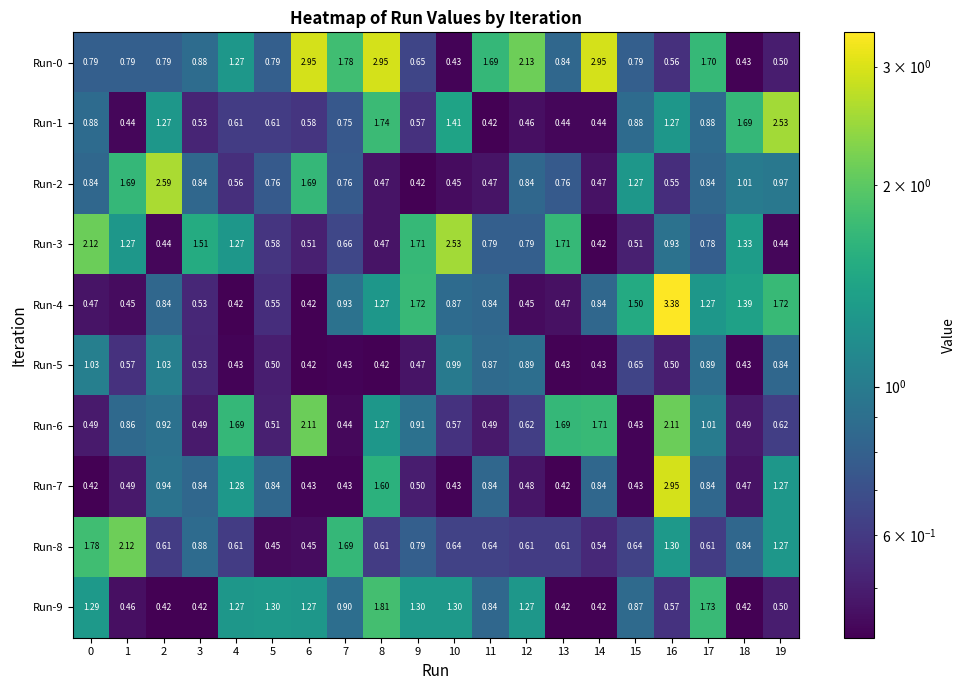

Is the value of Run-0 at 18 greater than the value of Run-1 at 4?

No